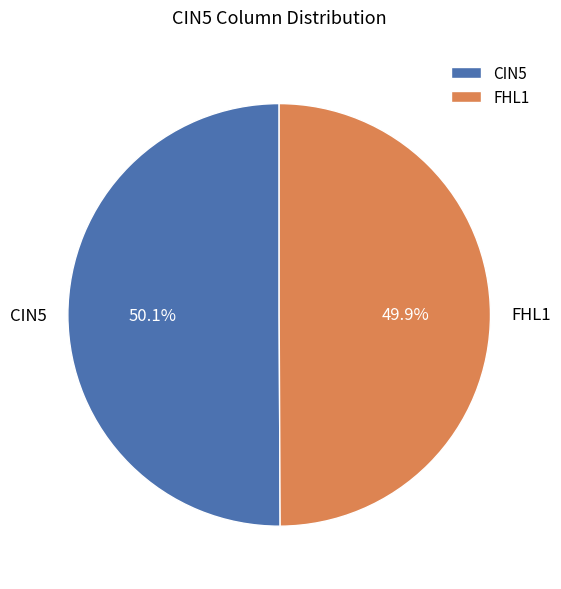

What percentage is the FHL1 slice, to the nearest percent?

50%